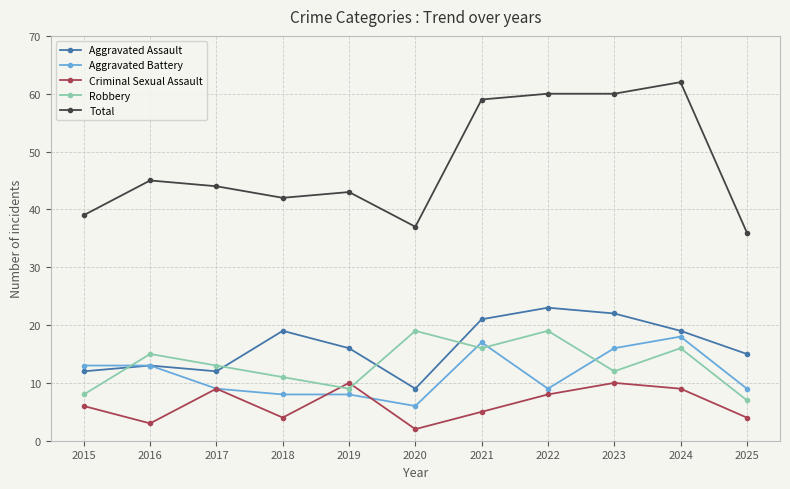

At which category is the sum across all series the highest?

2024